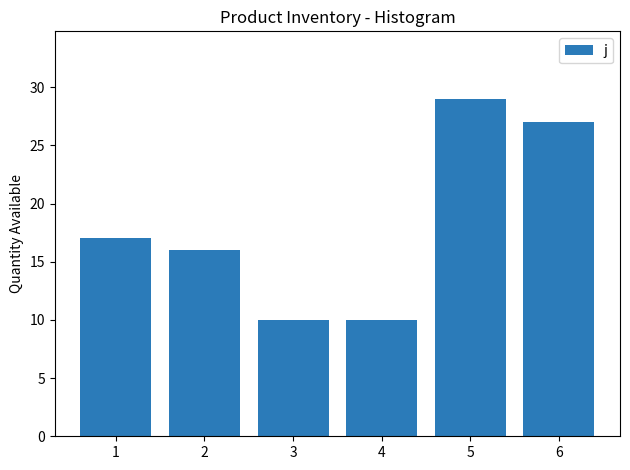

Reading right to left, extract all data points from this chart.

27	29	10	10	16	17